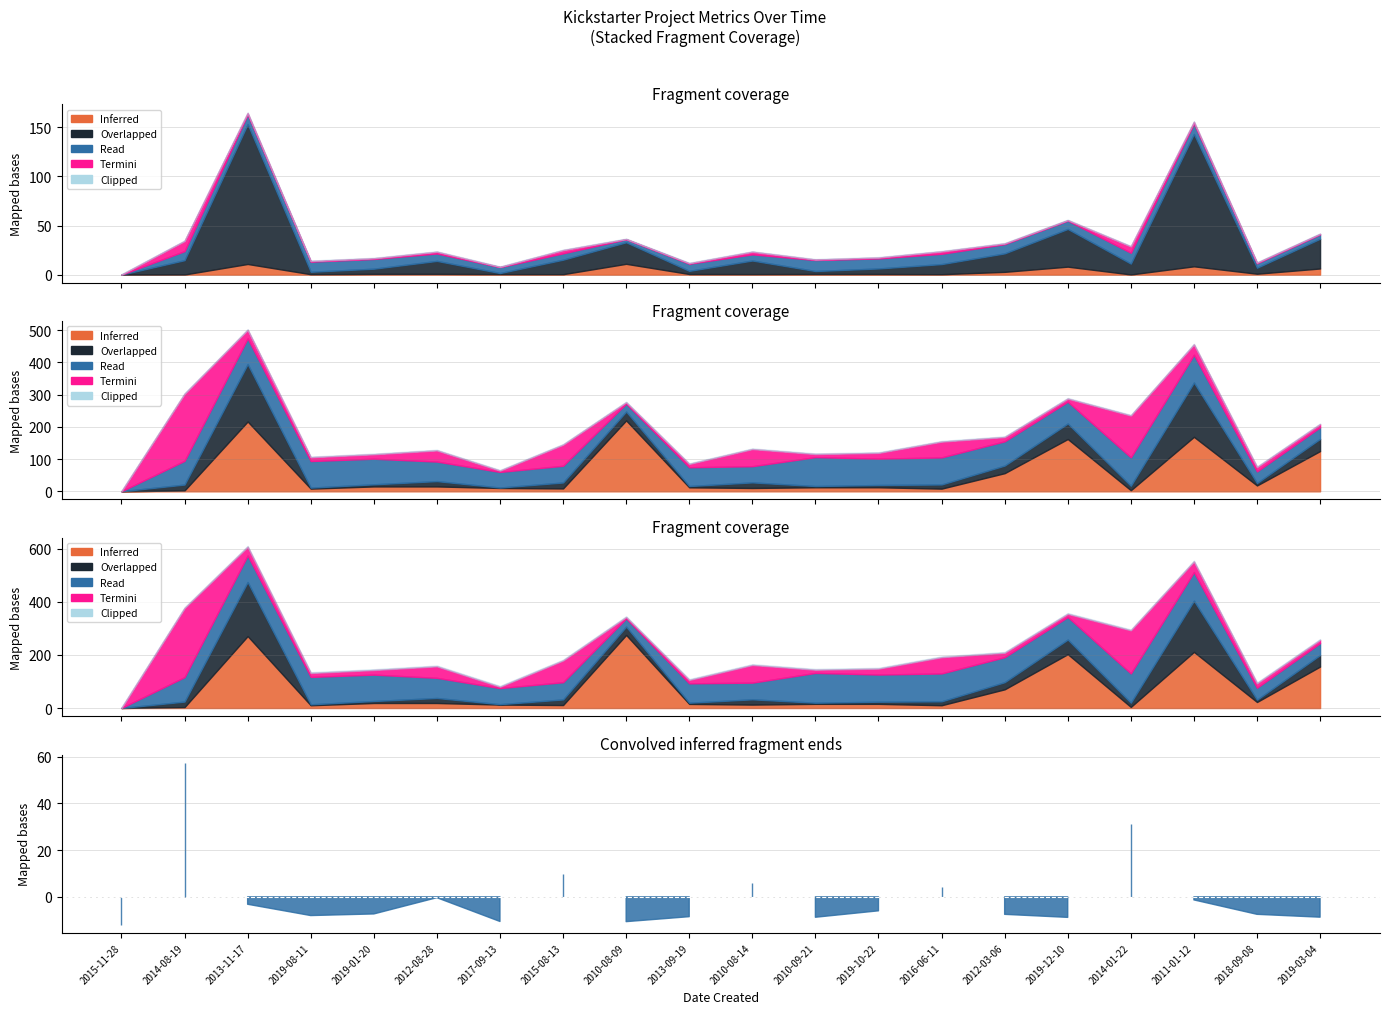

How many data points does each series have?

20